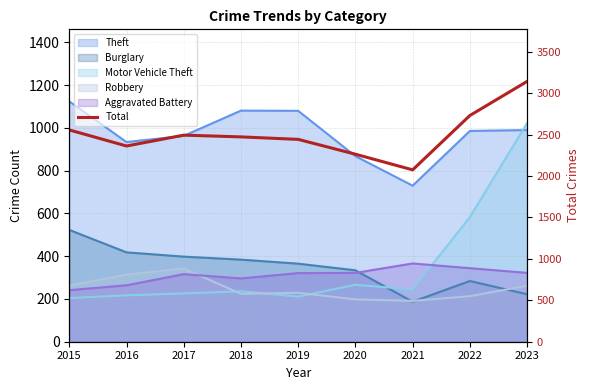

The chart shows a value of 3143 at 2023. True or false?

True